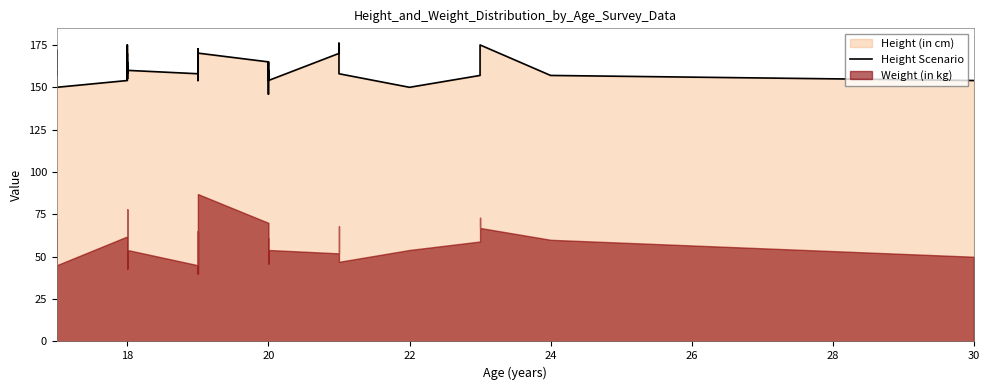

What is the smallest value displayed?

146.0